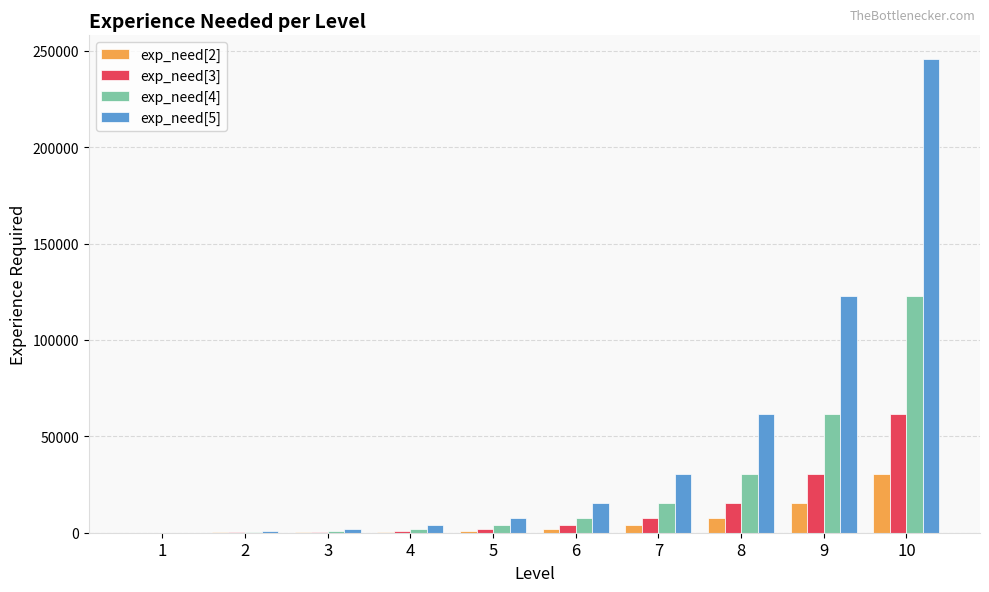

Which series has the largest total across all categories?

exp_need[5]